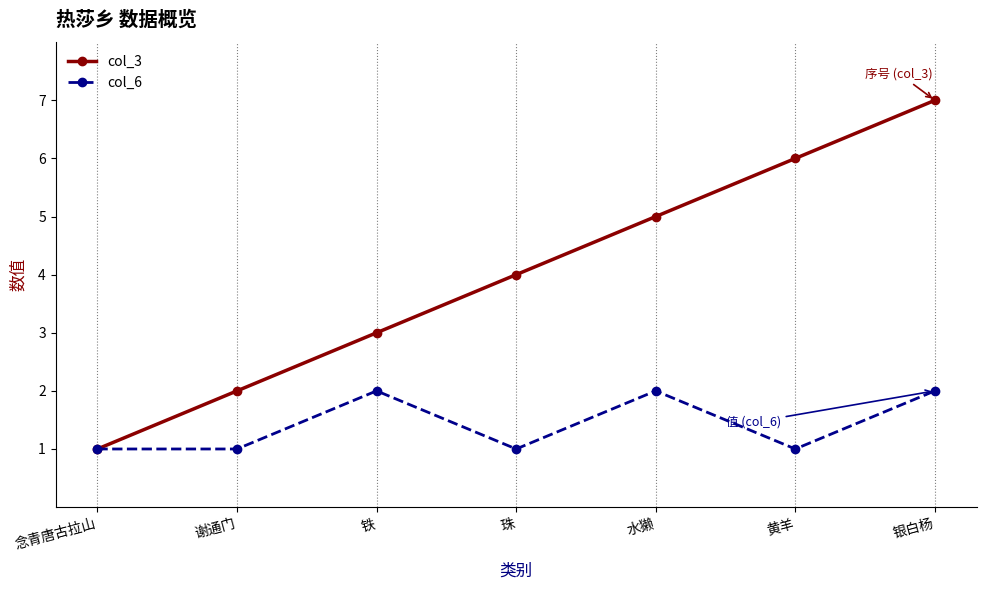

What is the label of the 7th point from the right?

念青唐古拉山